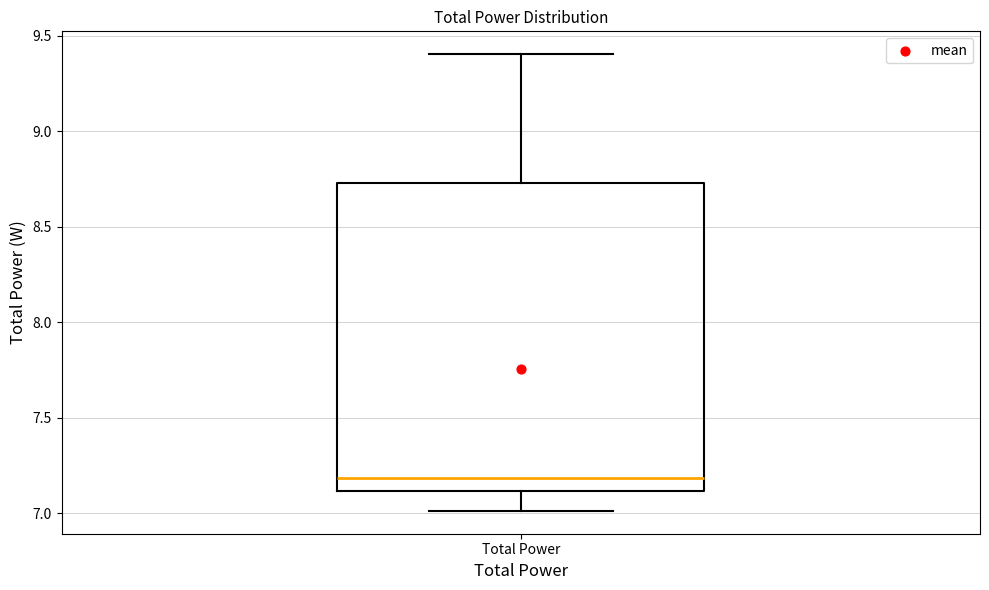

Read this box plot against the y-axis: the position of the median line, the range covered by the box, and the ends of both whiskers. The values are not printed on the chart, so give them approximately, as read against the axis.

median 7.20, box 7.10 to 8.75, whiskers 7.00 to 9.40